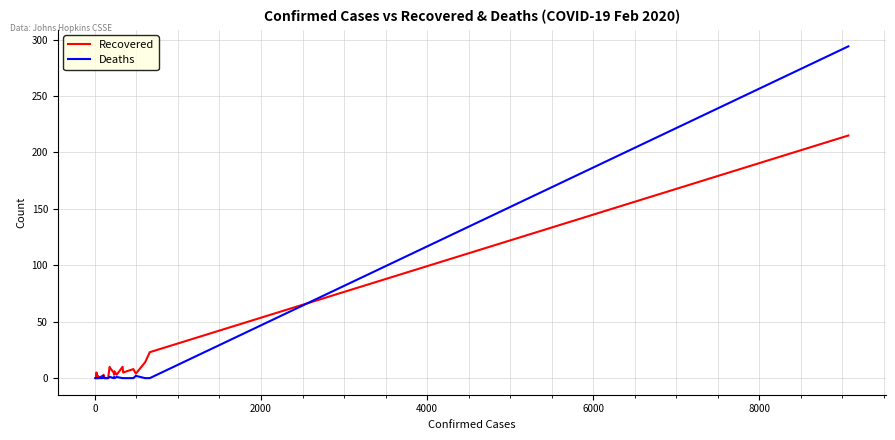

What is the sum of all Recovered values?

337